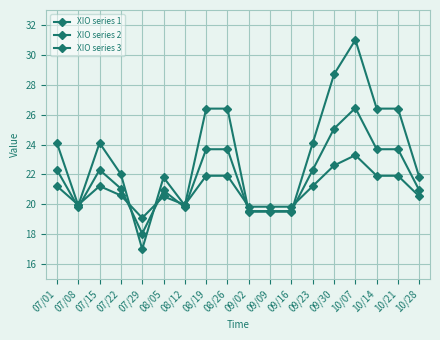

The value of XIO series 1 at 08/26 is 11.4. True or false?

False